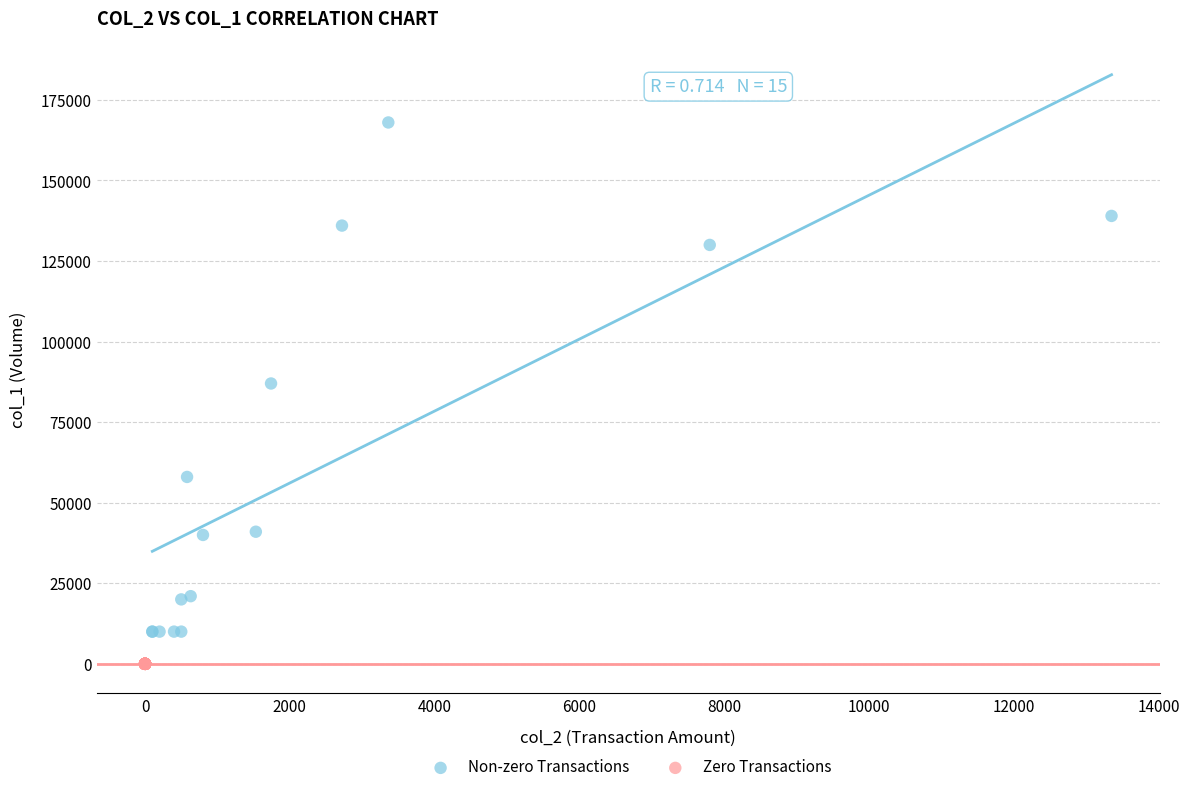

Which series contains the lowest Y value?

Zero Transactions